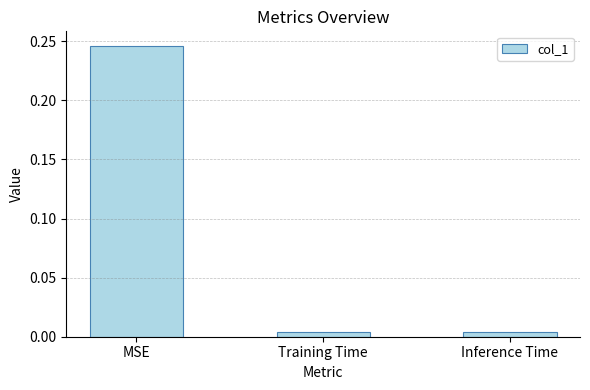

What is the average value?

0.1